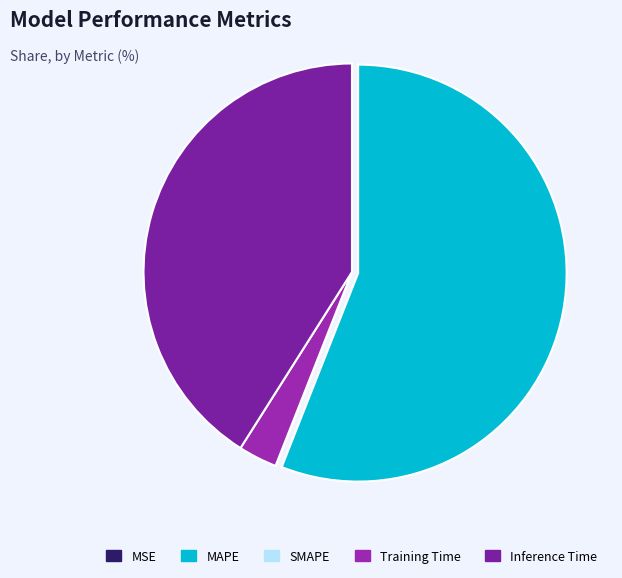

Is the sum of MAPE and Inference Time greater than half?

Yes